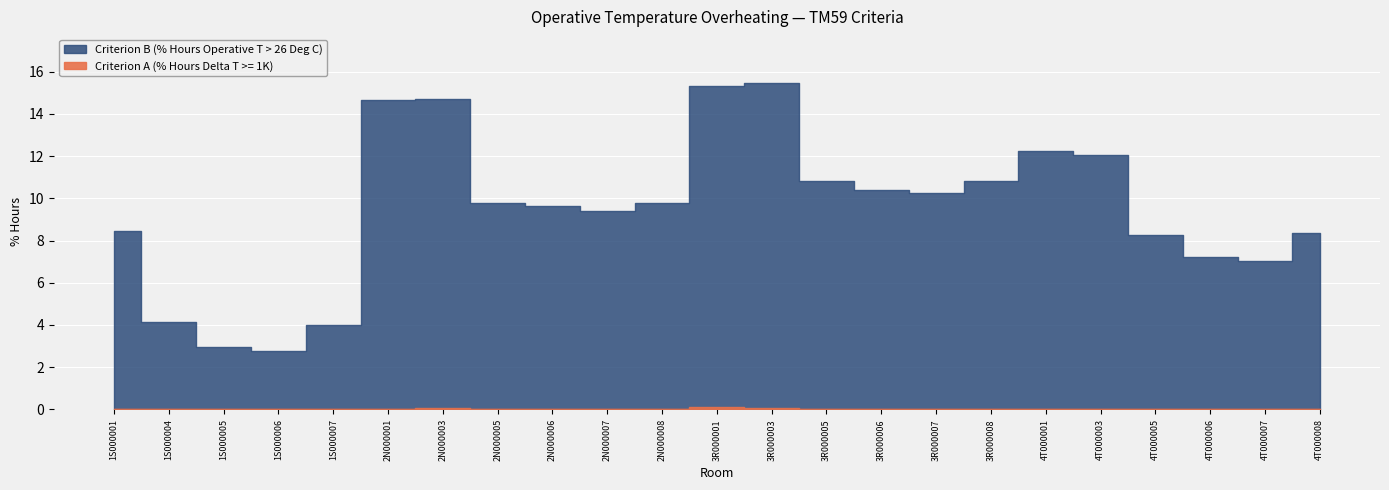

At which category is the sum across all series the highest?

3R000003